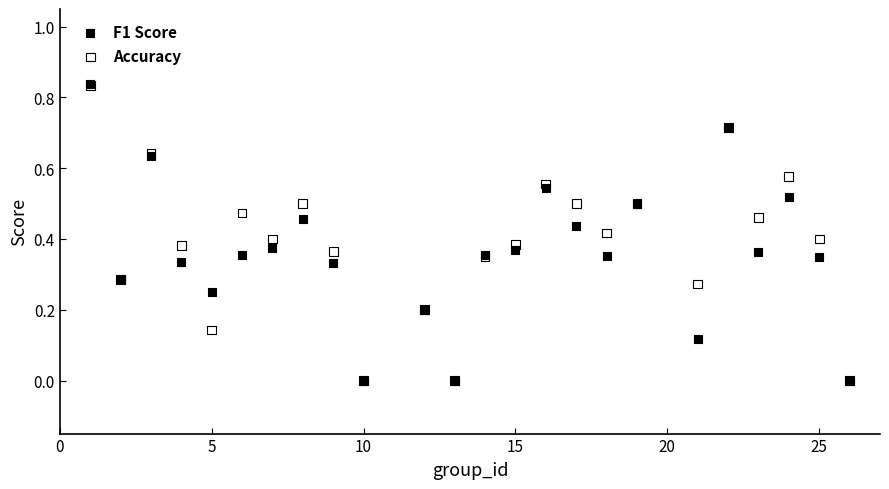

What are all the series names shown in the legend?

F1 Score, Accuracy